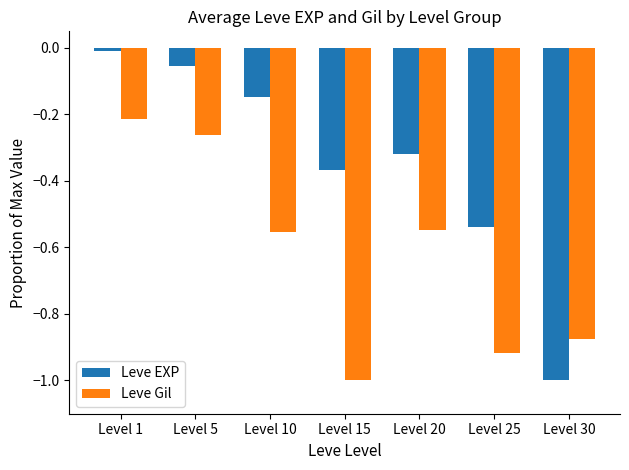

Is the value of Leve EXP at Level 5 greater than the value of Leve Gil at Level 1?

Yes